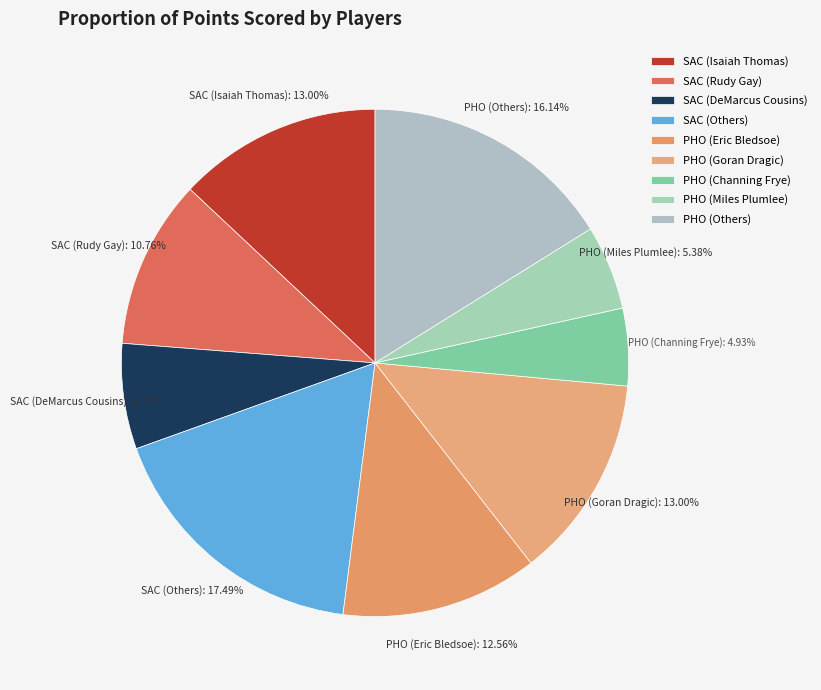

What is the largest slice in the pie chart?

SAC (Others)